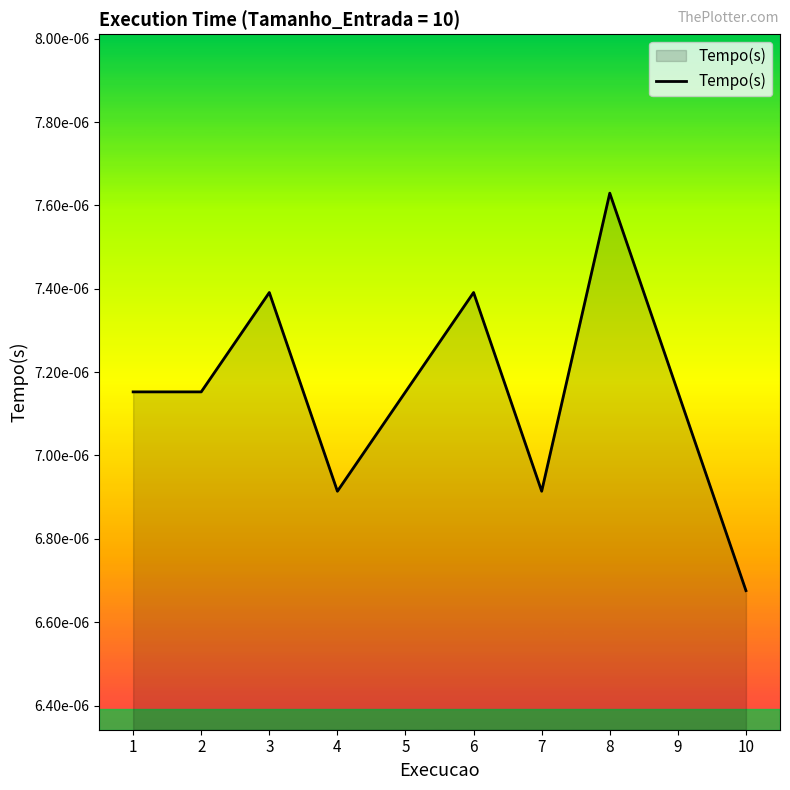

How many points are lower than both their immediate neighbors (excluding endpoints)?

2